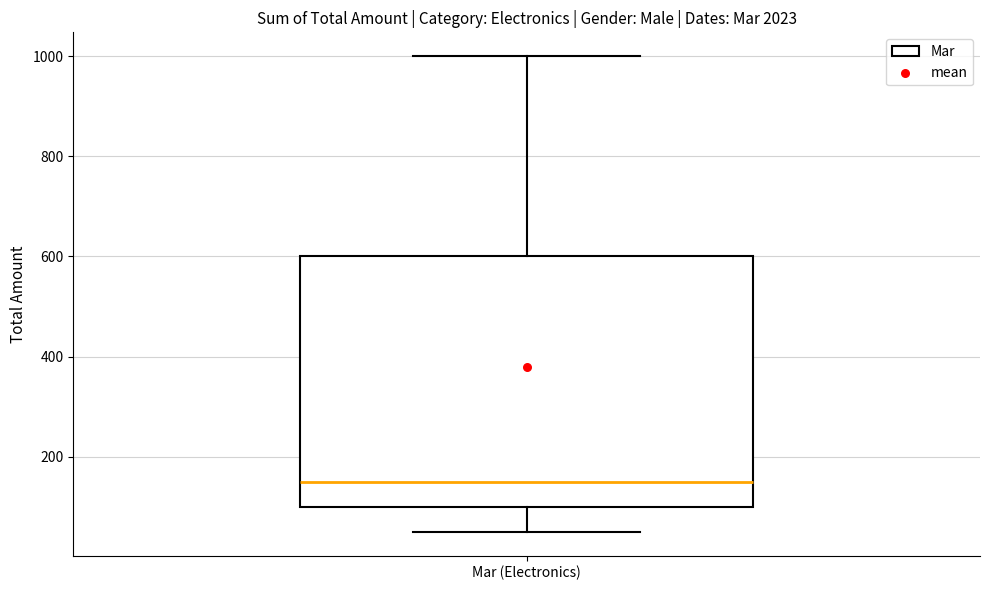

Read this box plot against the y-axis: the position of the median line, the range covered by the box, and the ends of both whiskers. The values are not printed on the chart, so give them approximately, as read against the axis.

median 160, box 100 to 600, whiskers 60 to 1000